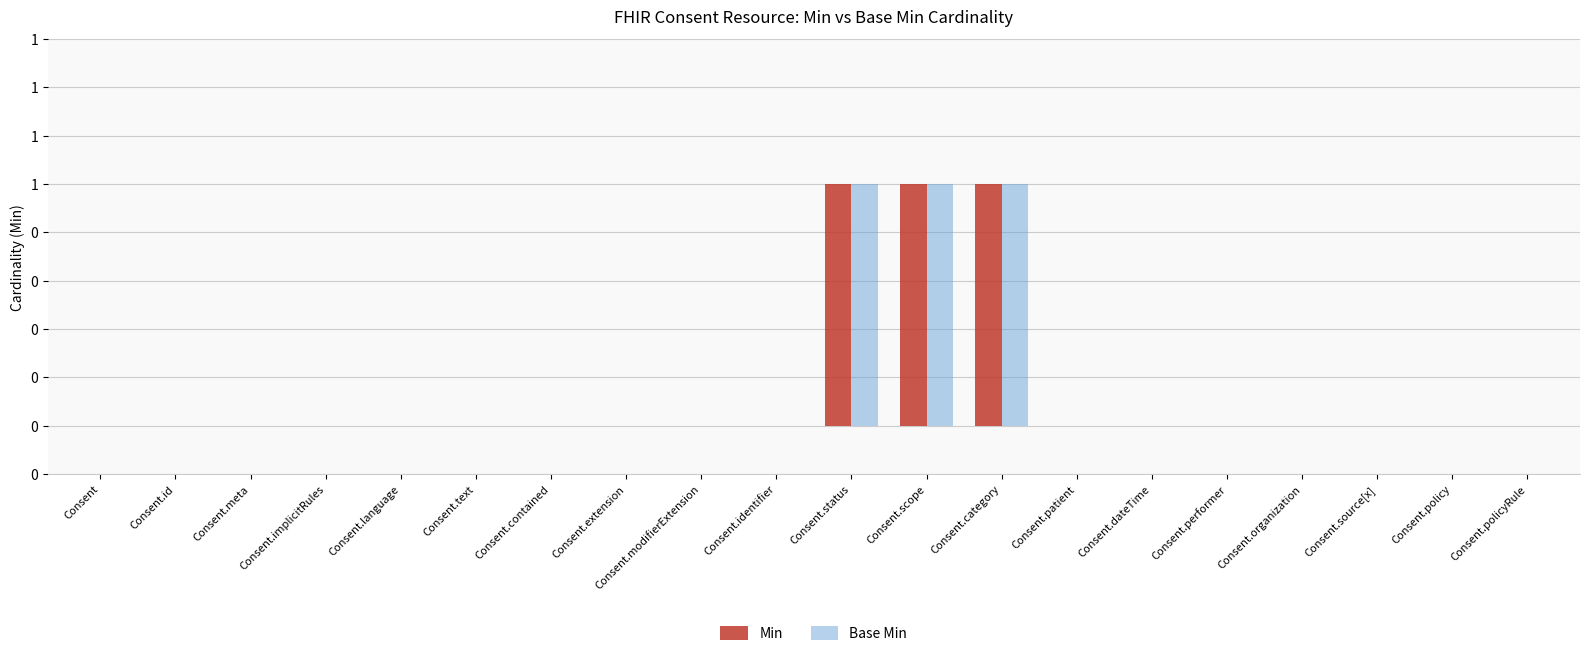

List the series in order of their peak value, highest first.

Min, Base Min